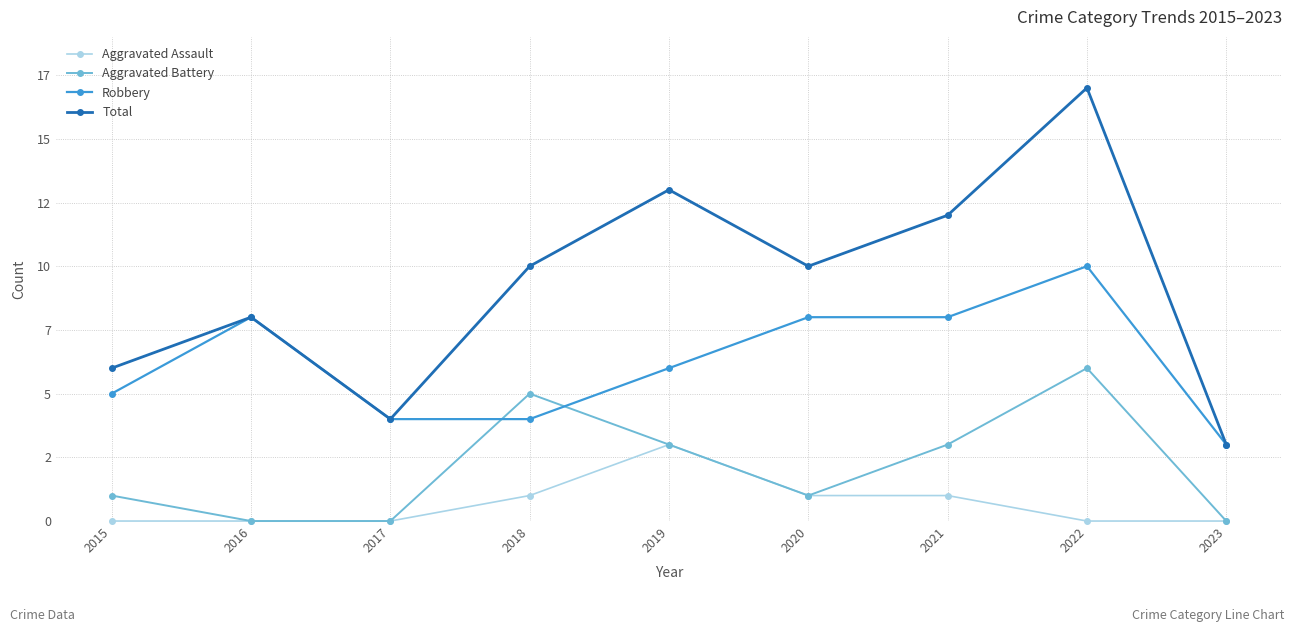

What is the greatest value displayed?

17